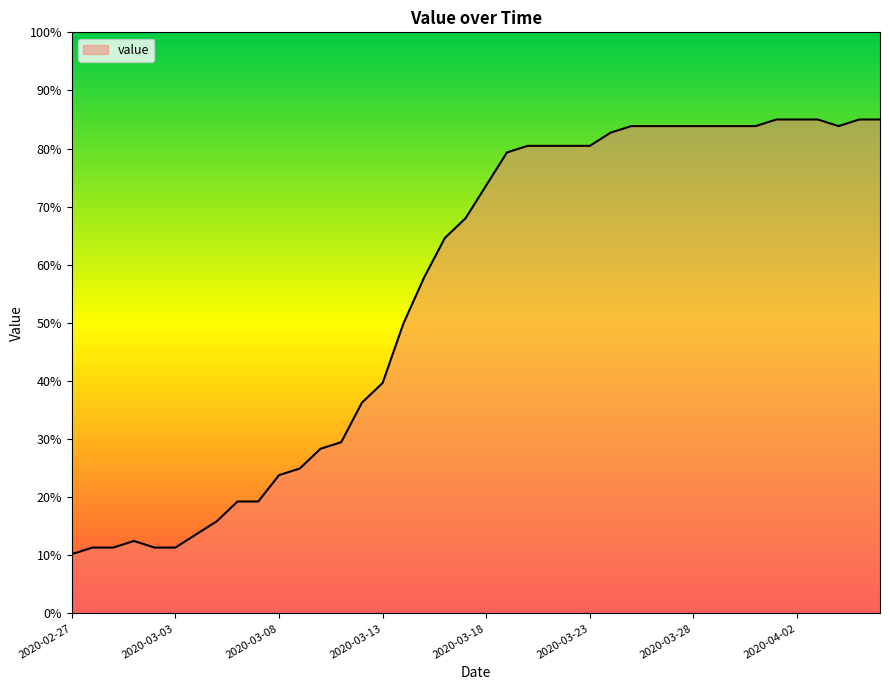

What is the maximum value shown in the chart?

85.0